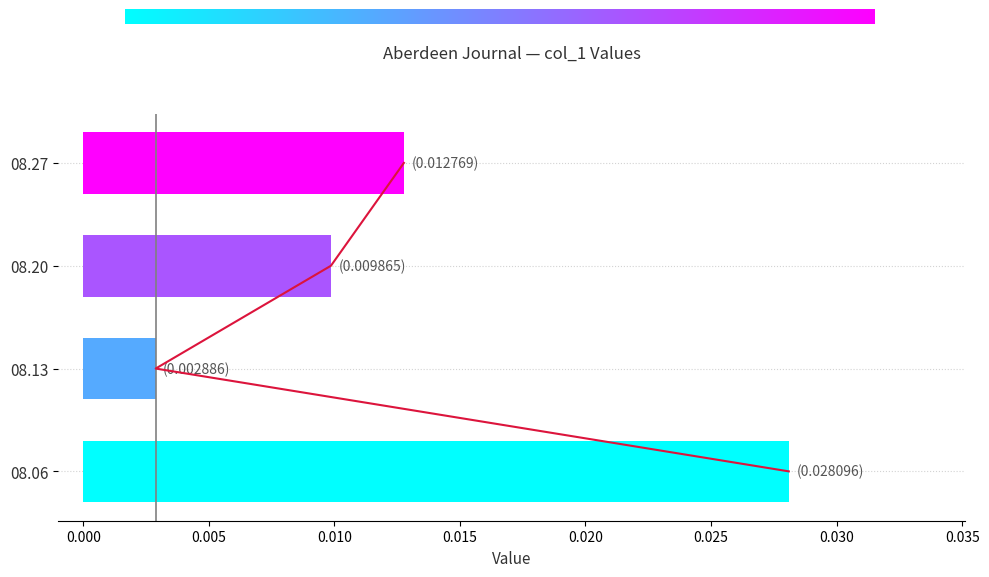

The value at 08.06 is 0.0. True or false?

False